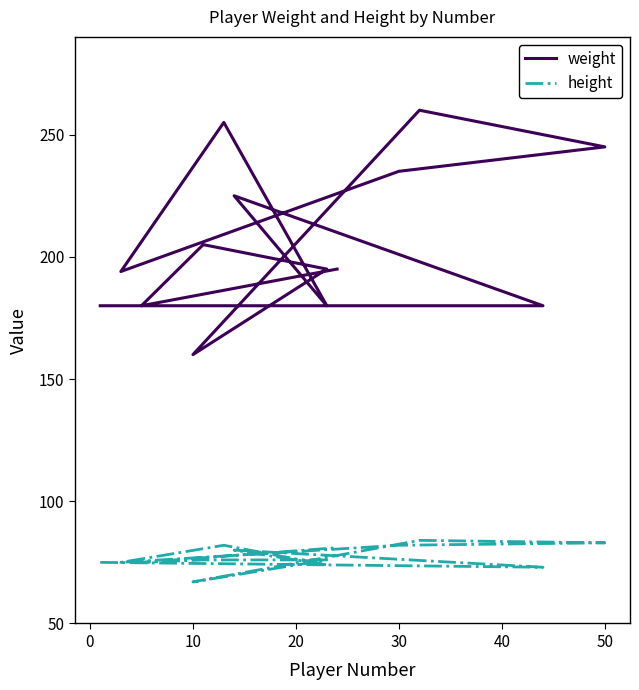

What is the maximum value shown in the chart?

260